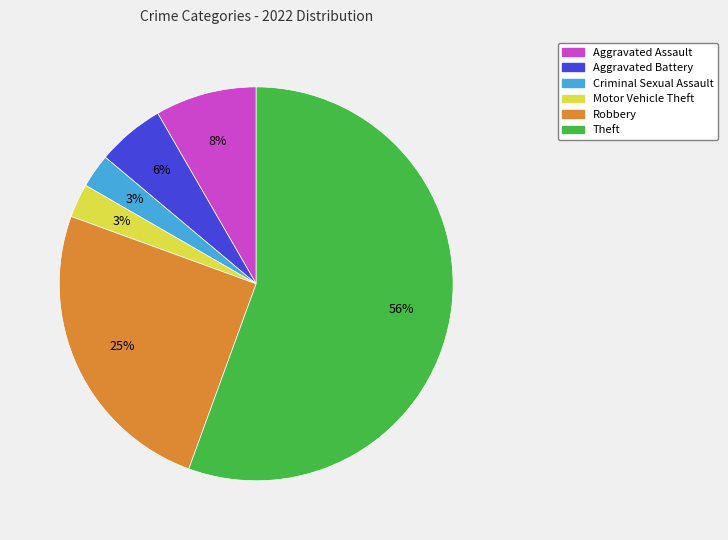

To the nearest percent, what is the average slice percentage?

17%